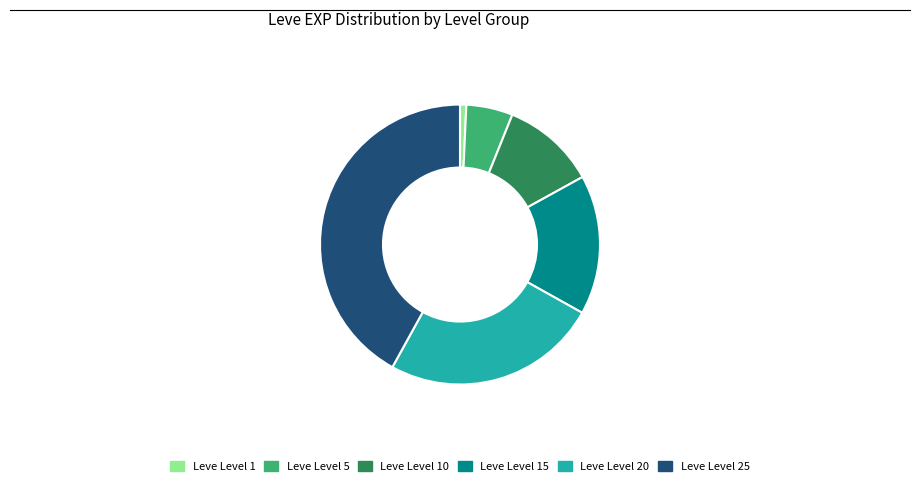

Rank the categories by value from lowest to highest.

Leve Level 1, Leve Level 5, Leve Level 10, Leve Level 15, Leve Level 20, Leve Level 25